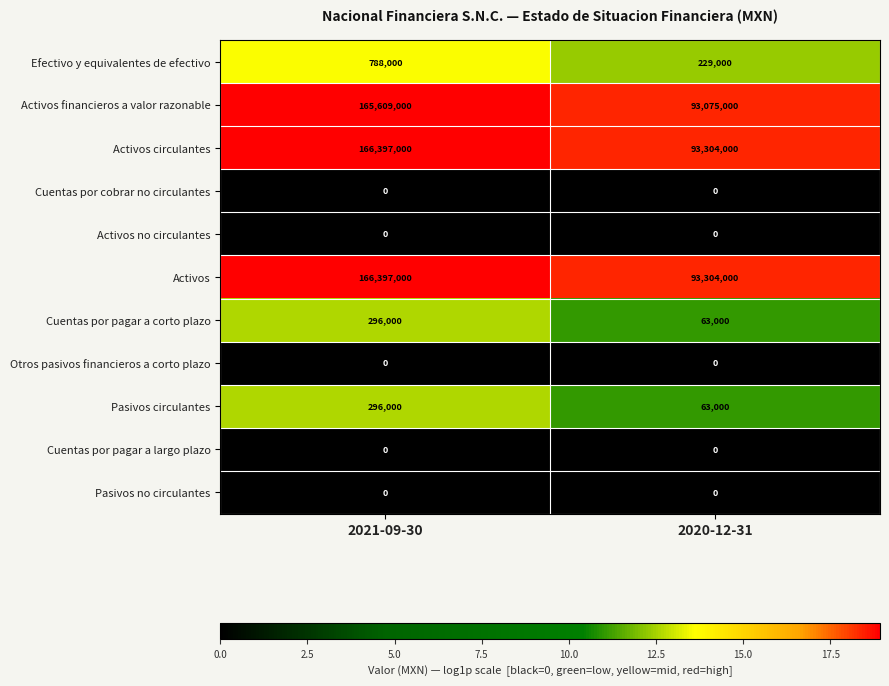

At which label does Activos financieros a valor razonable reach its minimum?

2020-12-31